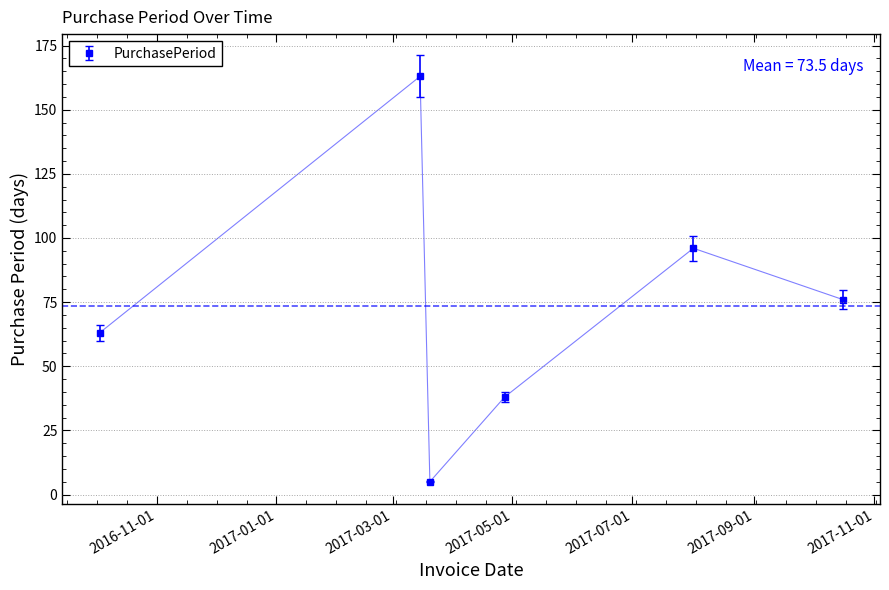

How many points are higher than both their immediate neighbors (excluding endpoints)?

2